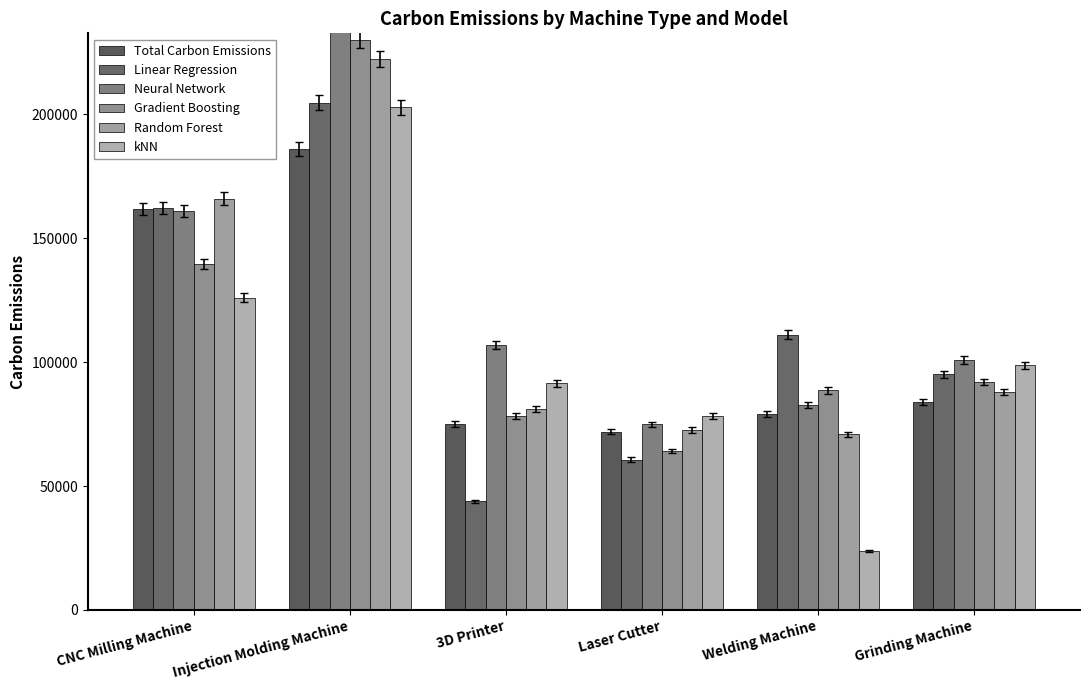

What is the average value of the Total Carbon Emissions series?

109683.3